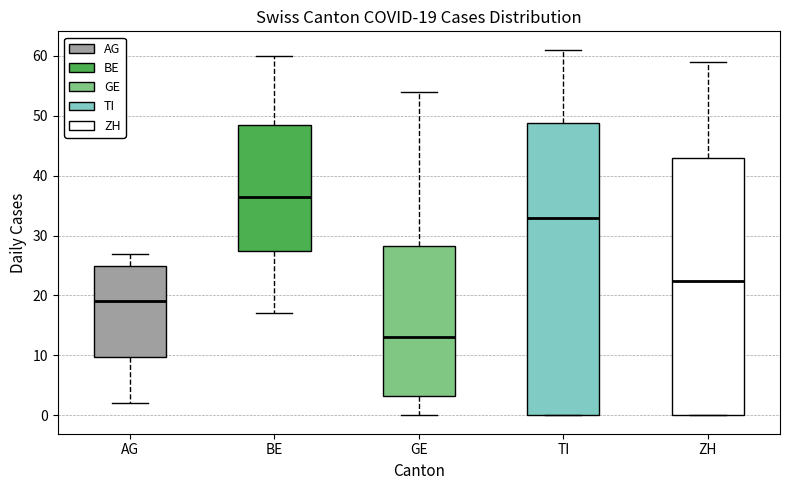

Which box's median line is the lowest?

GE